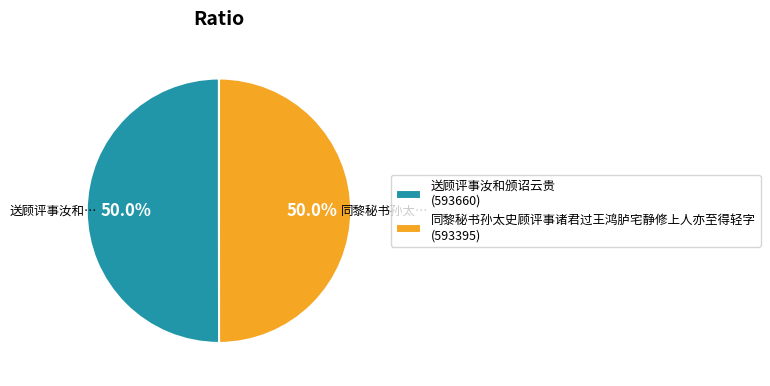

How many segments does this pie chart have?

2